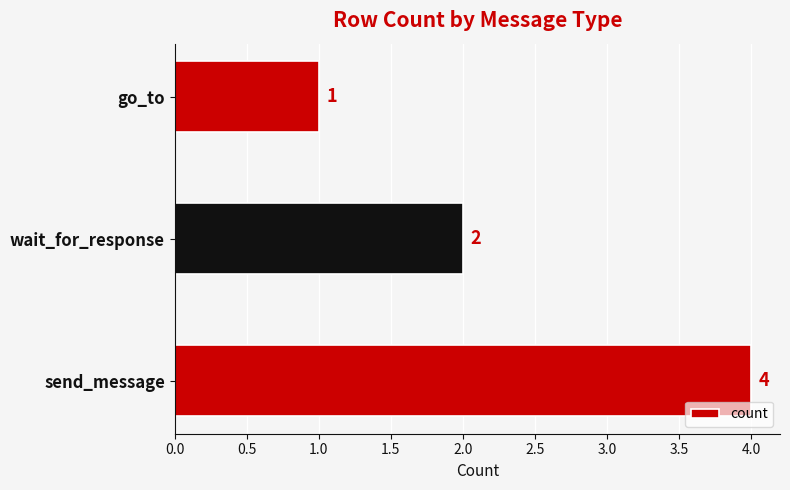

Reading bottom to top, list all the values displayed in this chart.

4	2	1